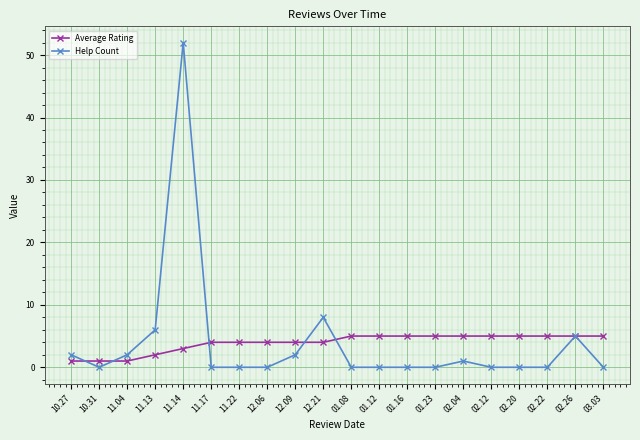

What is the lowest value of the Average Rating series?

1